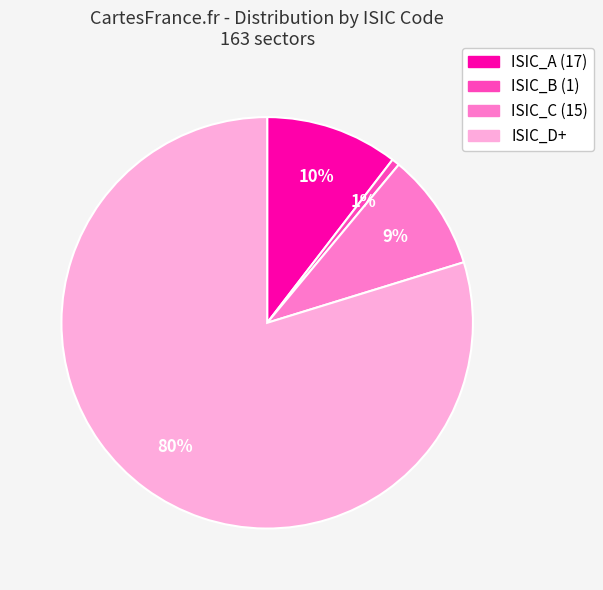

To the nearest percent, what is the difference between the largest and smallest slice percentages?

79%